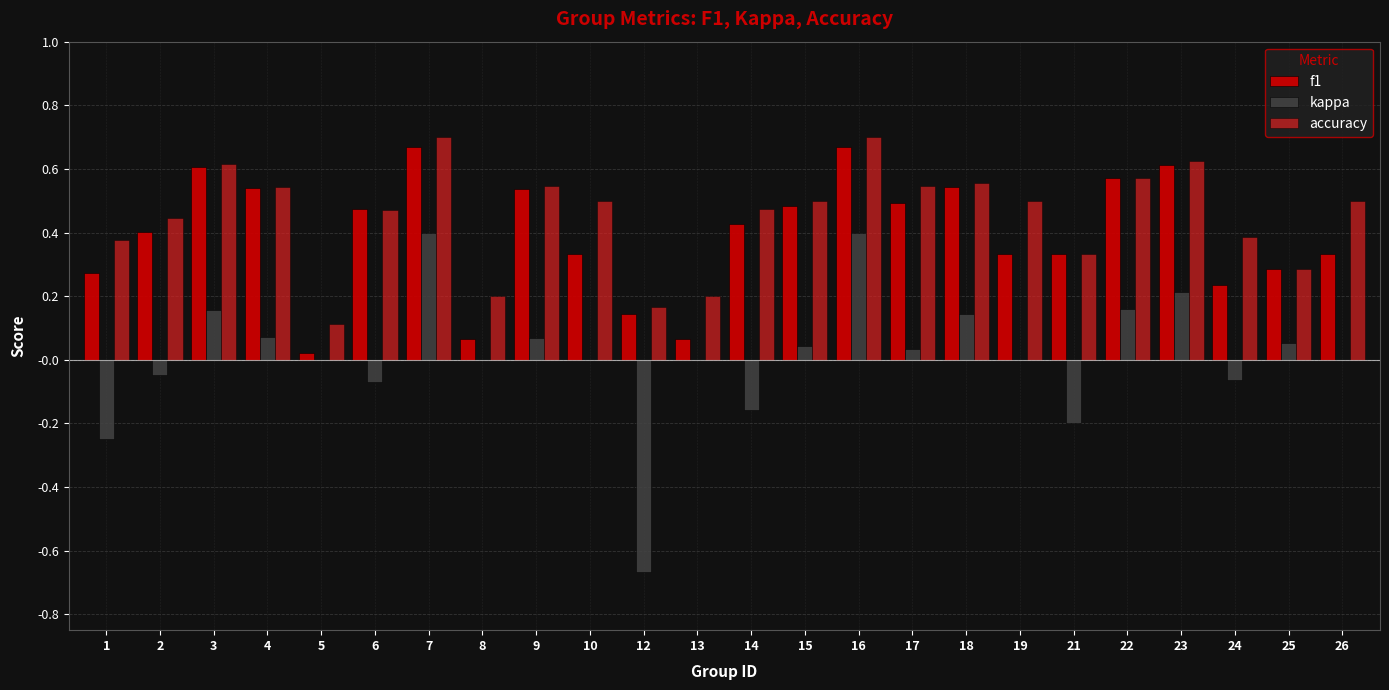

Is the value of f1 at 19 greater than the value of accuracy at 4?

No